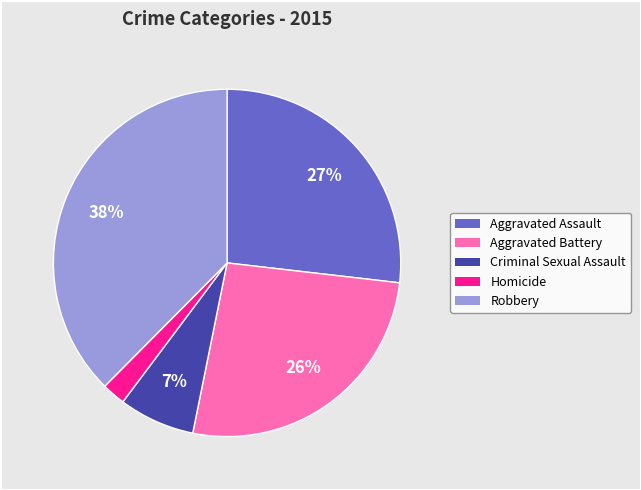

Does Homicide represent more than half of the total?

No